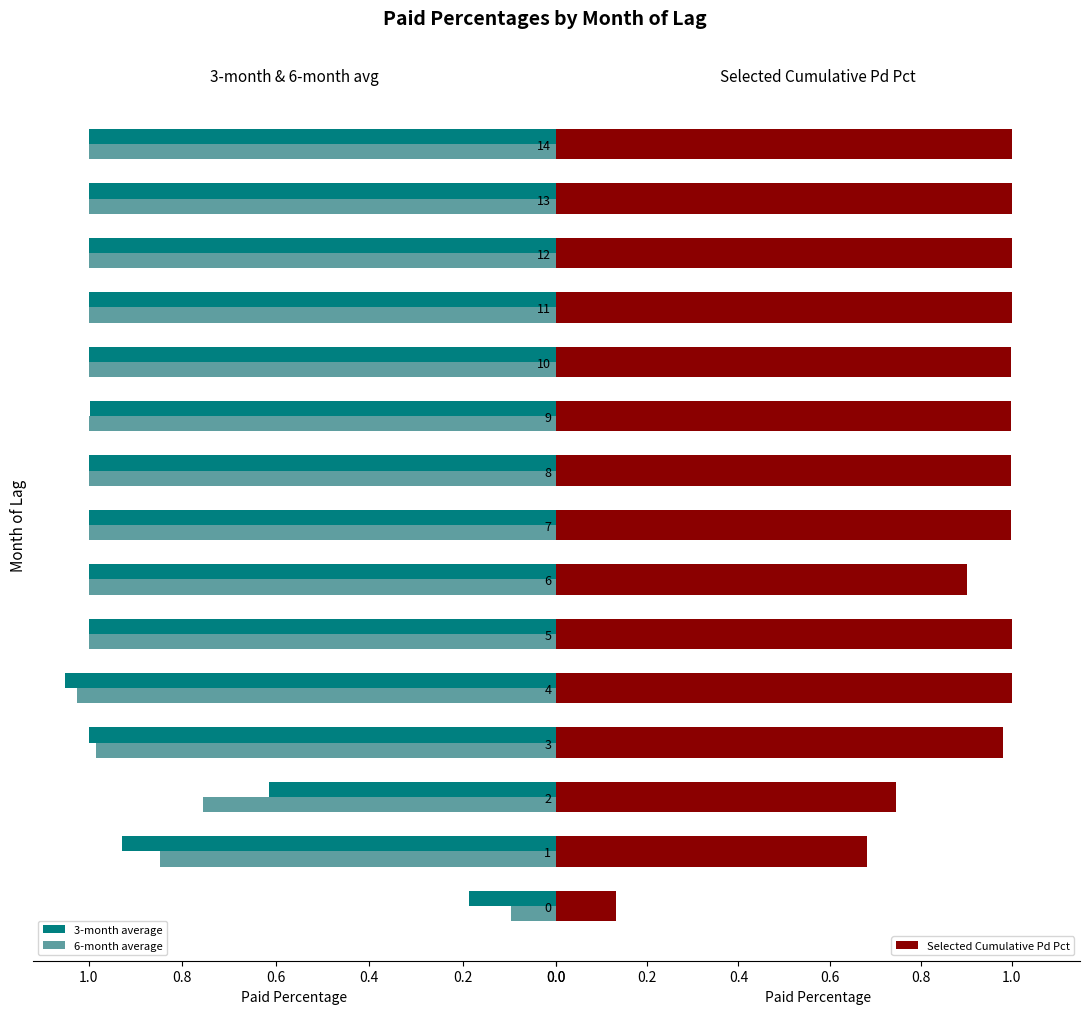

True or false: 3-month average has a value of 1.4 at 8.

False